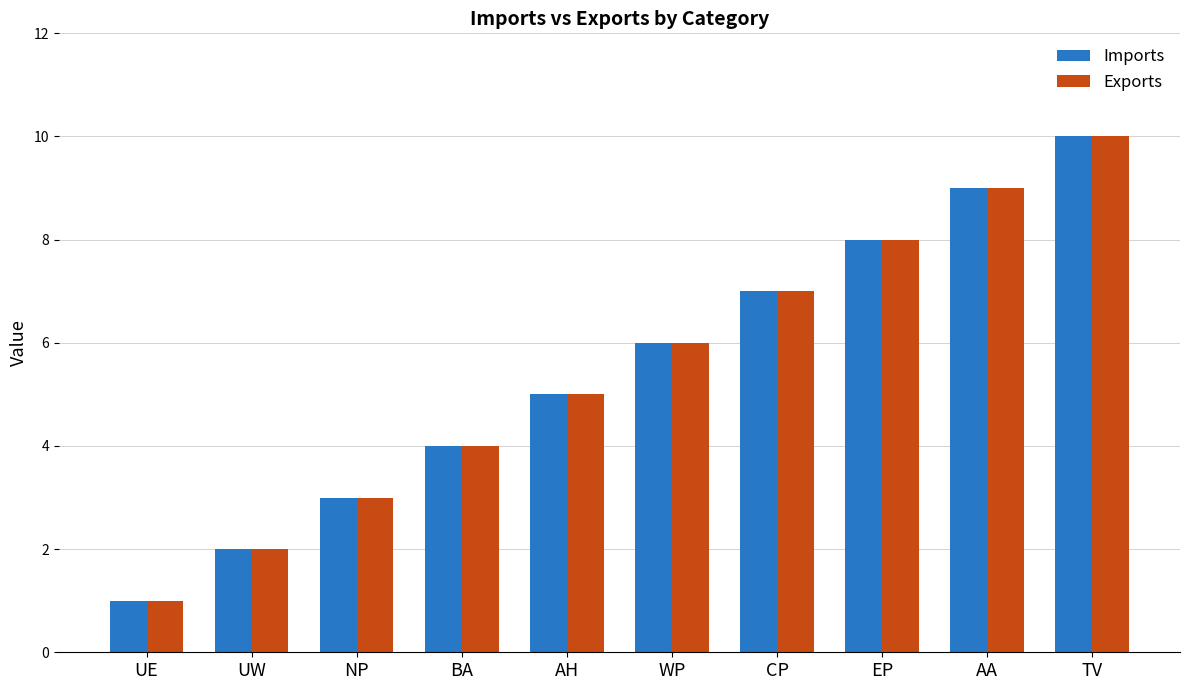

Is the value of Imports at CP greater than the value of Exports at WP?

Yes